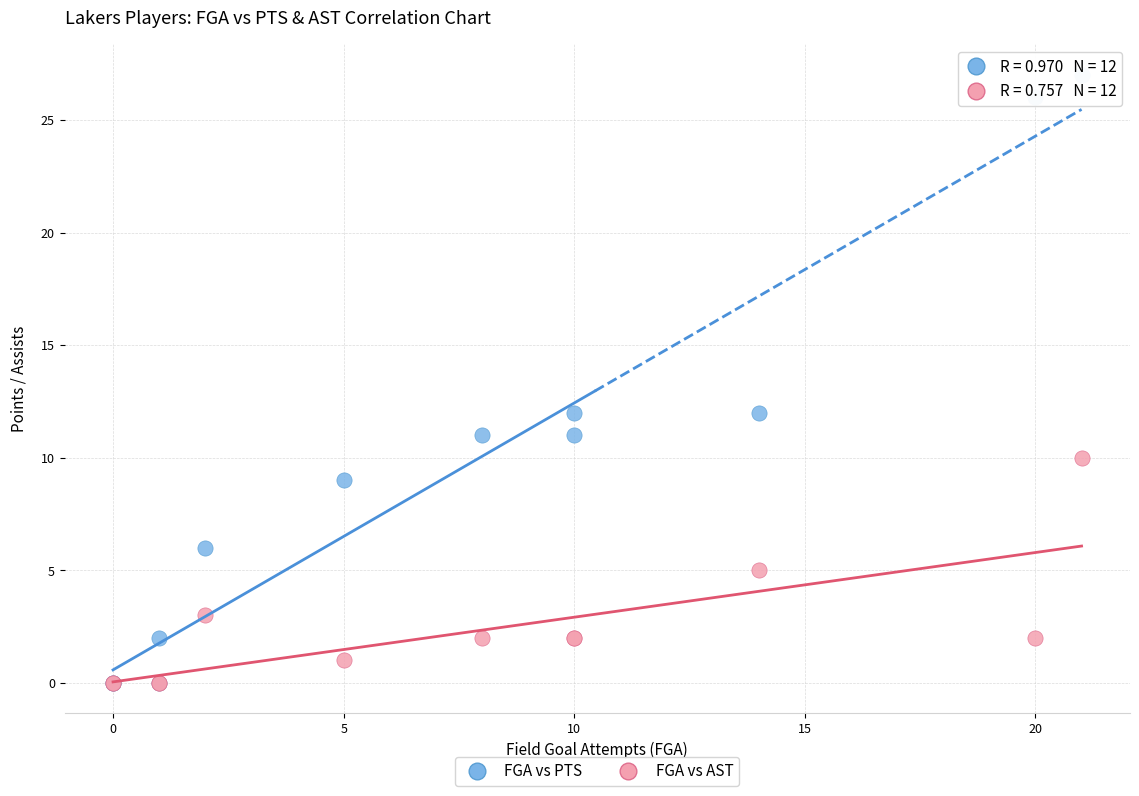

Which series has the widest spread of Y values?

FGA vs PTS